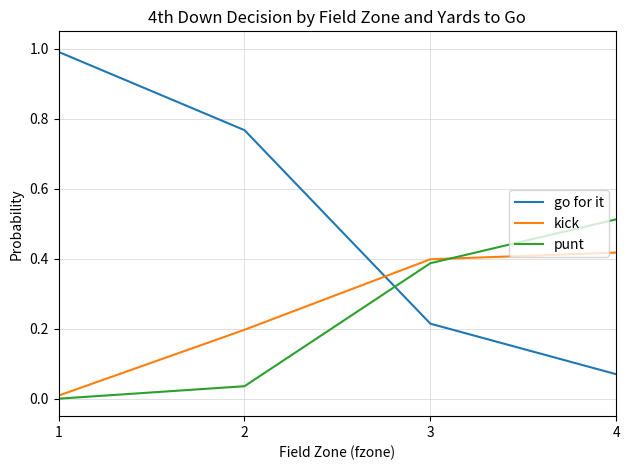

What is the sum of all kick values?

1.0